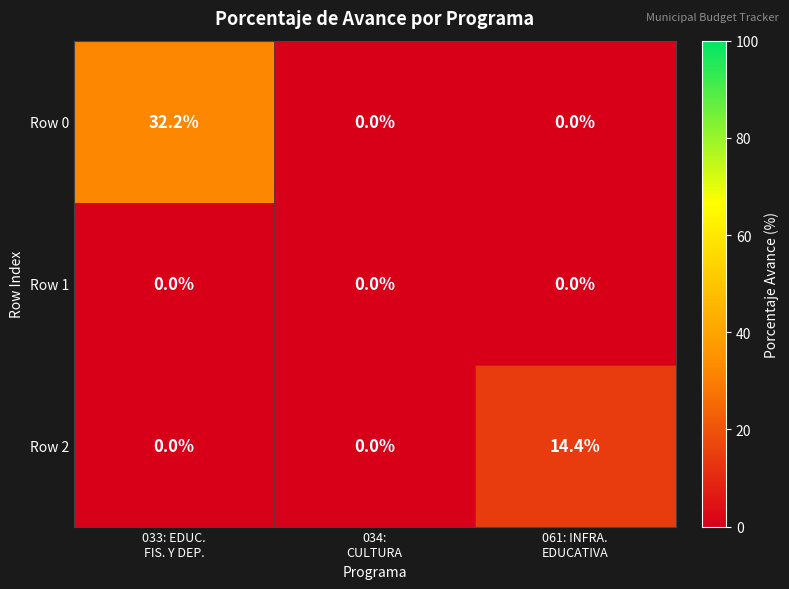

What is the greatest value displayed?

32.2